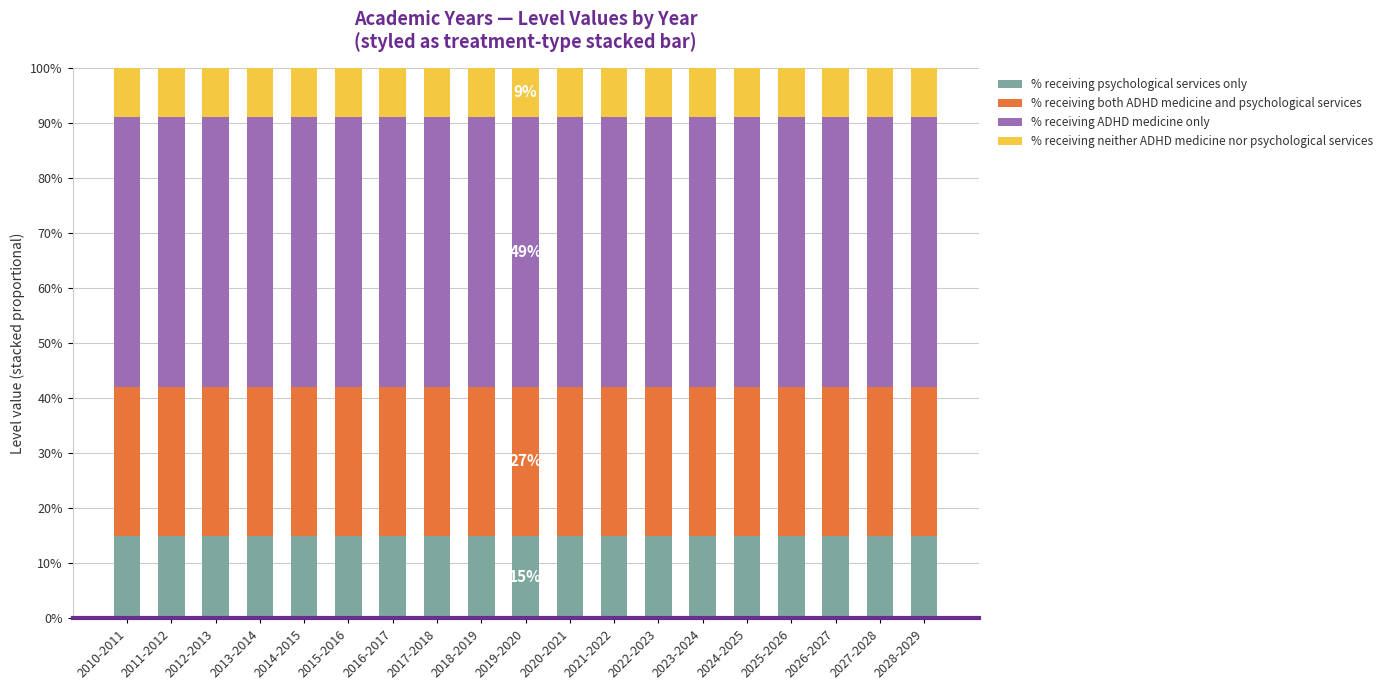

What is the minimum value for % receiving psychological services only?

0.1